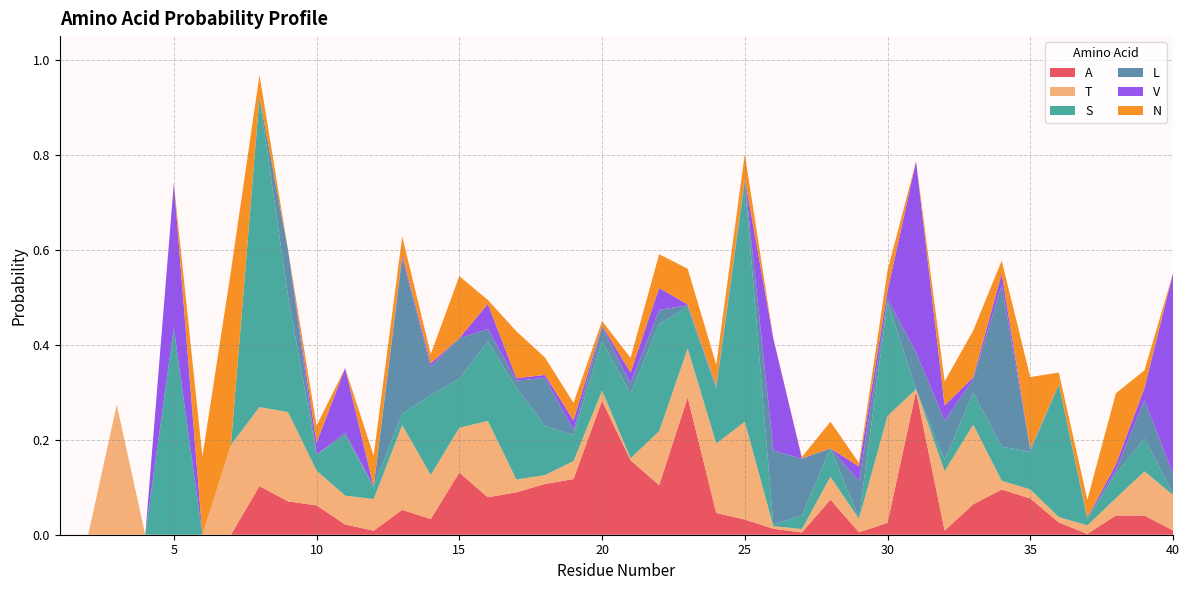

Reading right to left, transcribe all the data shown in this chart.

A: 40=0.0	39=0.0	38=0.0	37=0.0	36=0.0	35=0.1	34=0.1	33=0.1	32=0.0	31=0.3	30=0.0	29=0.0	28=0.1	27=0.0	26=0.0	25=0.0	24=0.0	23=0.3	22=0.1	21=0.2	20=0.3	19=0.1	18=0.1	17=0.1	16=0.1	15=0.1	14=0.0	13=0.1	12=0.0	11=0.0	10=0.1	9=0.1	8=0.1	7=0.0	6=0.0	5=0.0	4=0.0	3=0.0	2=0.0	1=0.0
T: 40=0.1	39=0.1	38=0.0	37=0.0	36=0.0	35=0.0	34=0.0	33=0.2	32=0.1	31=0.0	30=0.2	29=0.0	28=0.0	27=0.0	26=0.0	25=0.2	24=0.1	23=0.1	22=0.1	21=0.0	20=0.0	19=0.0	18=0.0	17=0.0	16=0.2	15=0.1	14=0.1	13=0.2	12=0.1	11=0.1	10=0.1	9=0.2	8=0.2	7=0.2	6=0.0	5=0.0	4=0.0	3=0.3	2=0.0	1=0.0
S: 40=0.0	39=0.1	38=0.1	37=0.0	36=0.3	35=0.1	34=0.1	33=0.1	32=0.0	31=0.0	30=0.2	29=0.0	28=0.1	27=0.0	26=0.0	25=0.5	24=0.1	23=0.1	22=0.2	21=0.1	20=0.1	19=0.1	18=0.1	17=0.2	16=0.2	15=0.1	14=0.2	13=0.0	12=0.0	11=0.1	10=0.0	9=0.2	8=0.7	7=0.0	6=0.0	5=0.4	4=0.0	3=0.0	2=0.0	1=0.0
L: 40=0.0	39=0.1	38=0.0	37=0.0	36=0.0	35=0.0	34=0.3	33=0.0	32=0.1	31=0.1	30=0.0	29=0.1	28=0.0	27=0.1	26=0.2	25=0.0	24=0.0	23=0.0	22=0.0	21=0.0	20=0.0	19=0.0	18=0.1	17=0.0	16=0.0	15=0.1	14=0.1	13=0.3	12=0.0	11=0.0	10=0.0	9=0.1	8=0.0	7=0.0	6=0.0	5=0.0	4=0.0	3=0.0	2=0.0	1=0.0
V: 40=0.4	39=0.0	38=0.0	37=0.0	36=0.0	35=0.0	34=0.0	33=0.0	32=0.0	31=0.4	30=0.0	29=0.0	28=0.0	27=0.0	26=0.2	25=0.0	24=0.0	23=0.0	22=0.0	21=0.0	20=0.0	19=0.0	18=0.0	17=0.0	16=0.1	15=0.0	14=0.0	13=0.0	12=0.0	11=0.1	10=0.0	9=0.0	8=0.0	7=0.0	6=0.0	5=0.3	4=0.0	3=0.0	2=0.0	1=0.0
N: 40=0.0	39=0.0	38=0.1	37=0.0	36=0.0	35=0.2	34=0.0	33=0.1	32=0.1	31=0.0	30=0.0	29=0.0	28=0.1	27=0.0	26=0.0	25=0.1	24=0.0	23=0.1	22=0.1	21=0.0	20=0.0	19=0.0	18=0.0	17=0.1	16=0.0	15=0.1	14=0.0	13=0.0	12=0.1	11=0.0	10=0.0	9=0.0	8=0.0	7=0.4	6=0.2	5=0.0	4=0.0	3=0.0	2=0.0	1=0.0